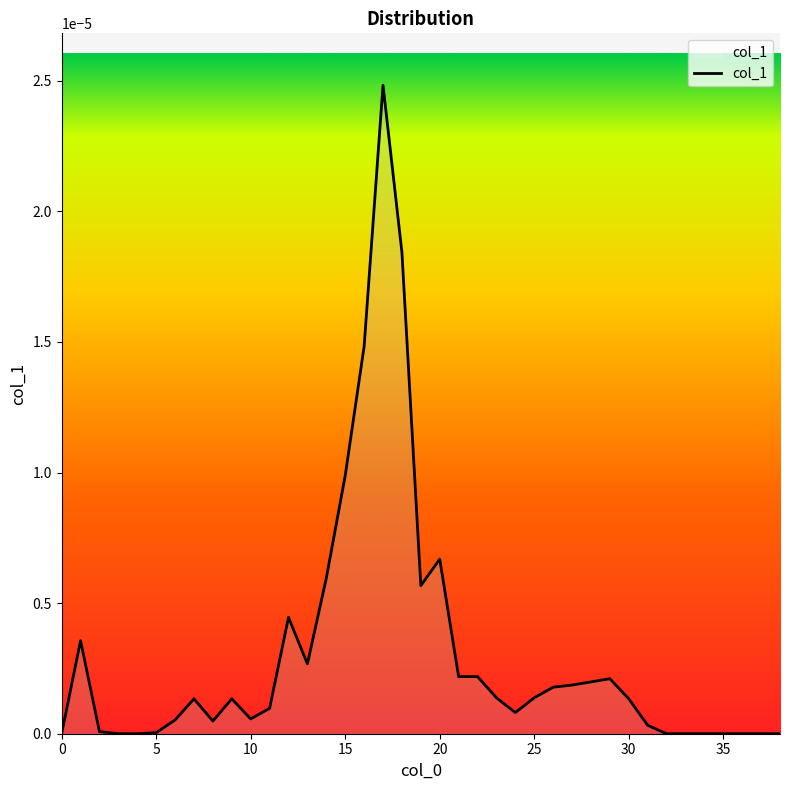

Does the chart display data point markers on the line(s)?

No